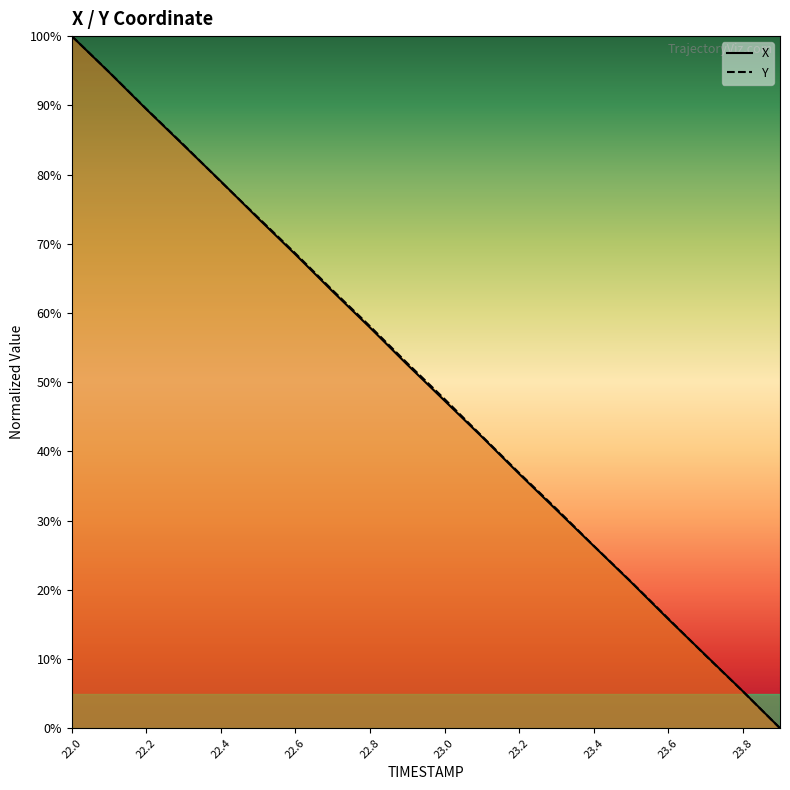

What are all the series names shown in the legend?

X, Y